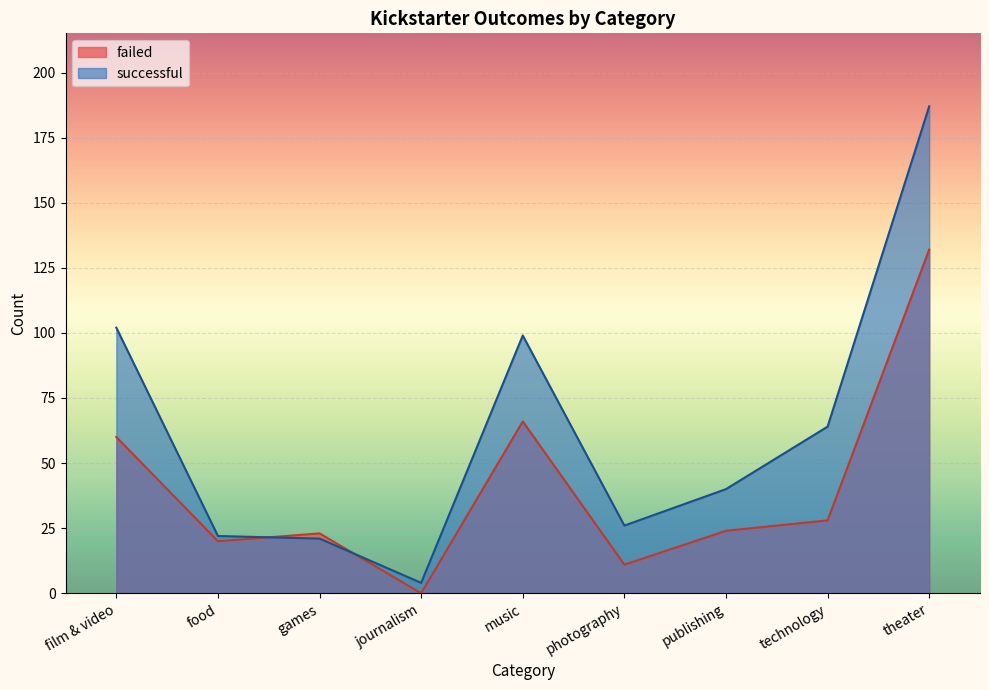

Which series has the widest spread of values?

successful